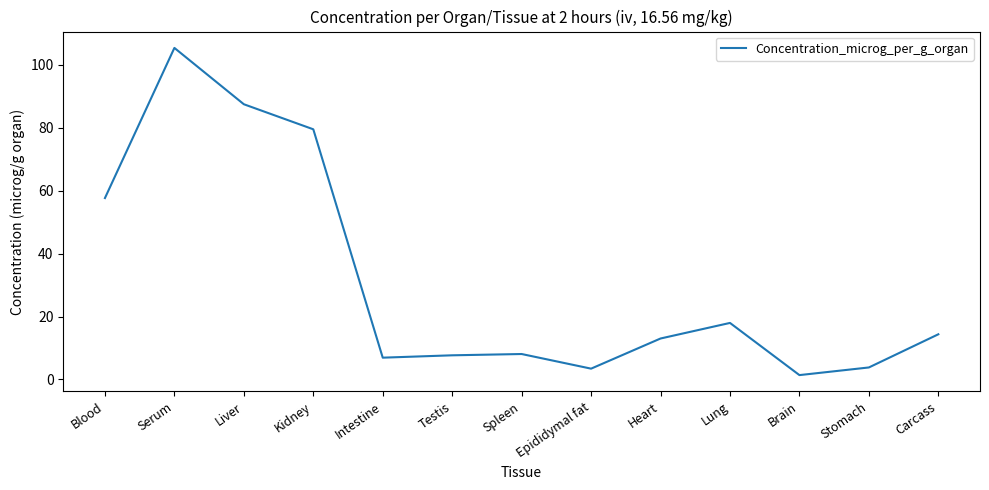

Between Lung and Carcass, which is larger?

Lung